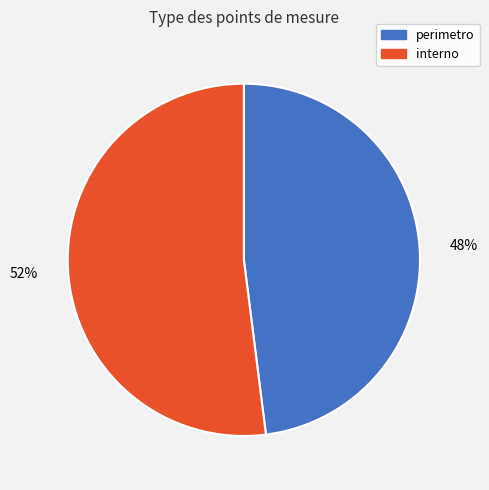

To the nearest percent, what portion does perimetro represent?

48%